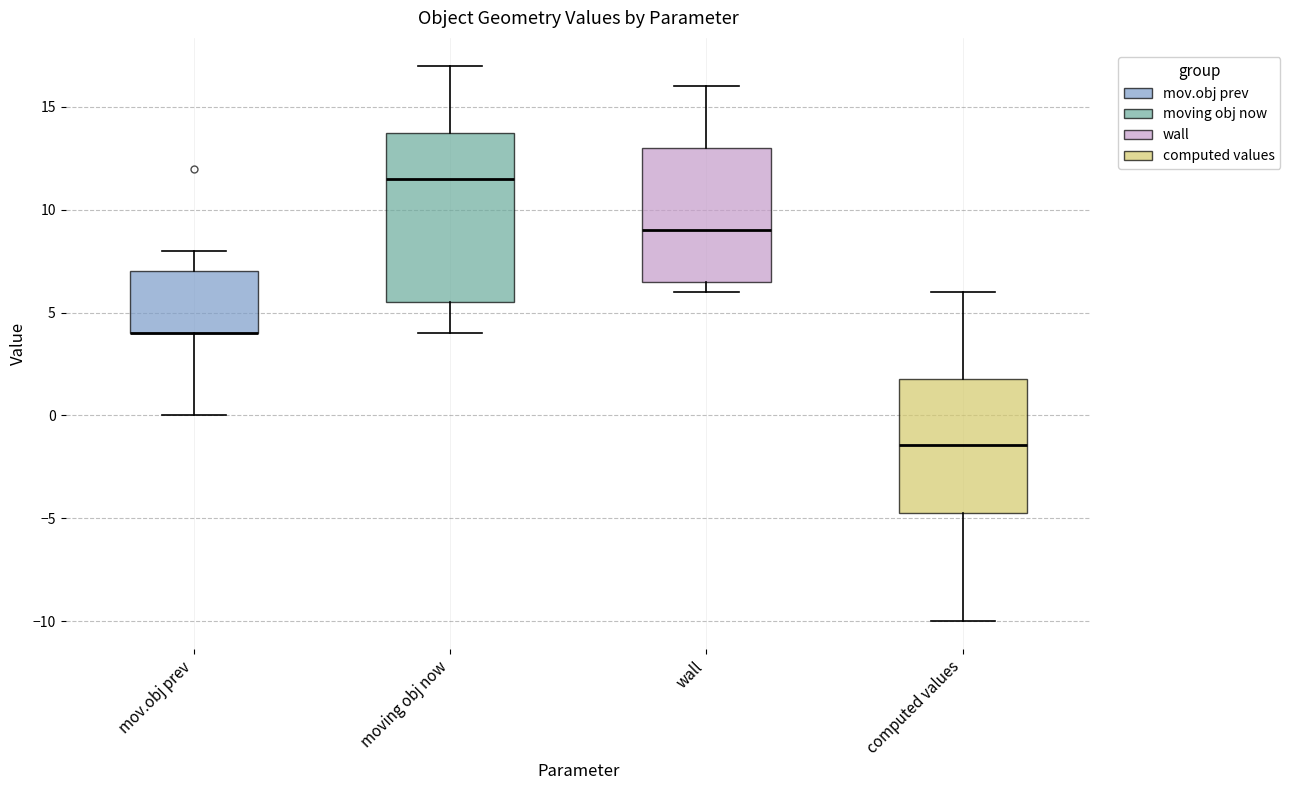

Comparing the boxes themselves (not the whiskers), which one is the tallest?

moving obj now